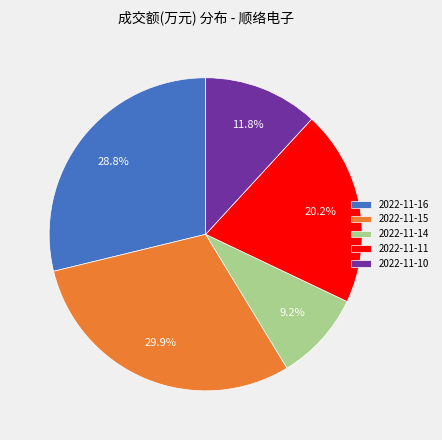

What is the largest slice in the pie chart?

2022-11-15